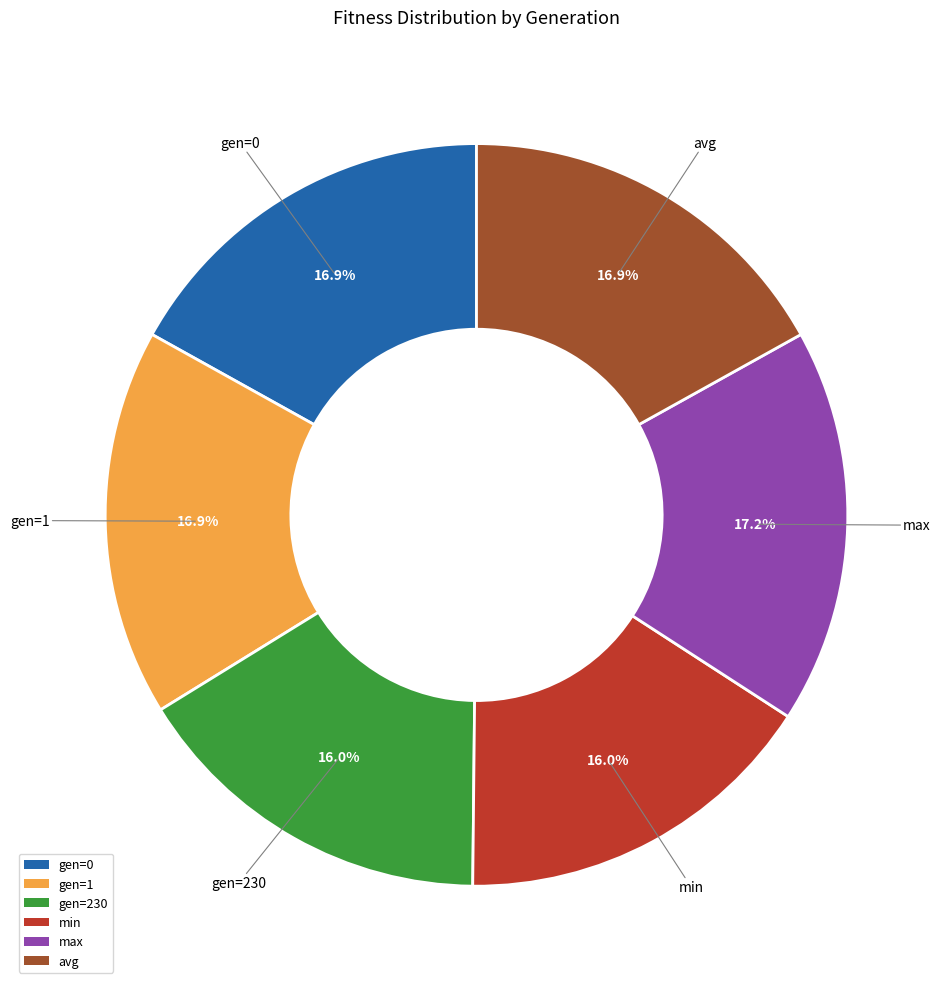

What is the total percentage of gen=1 and max?

34.1%